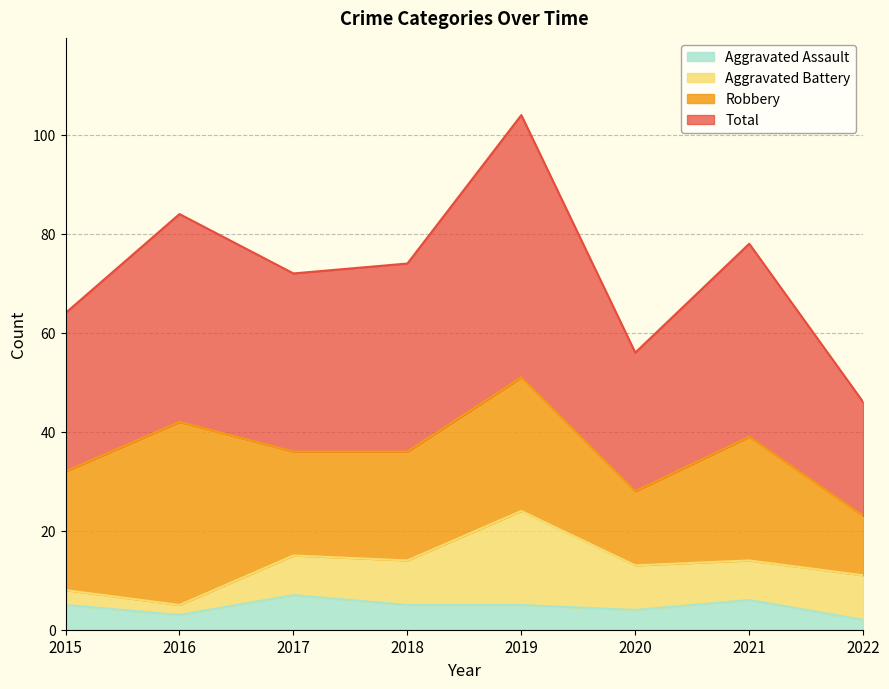

In Aggravated Assault, how many points are lower than both neighbors (excluding endpoints)?

2